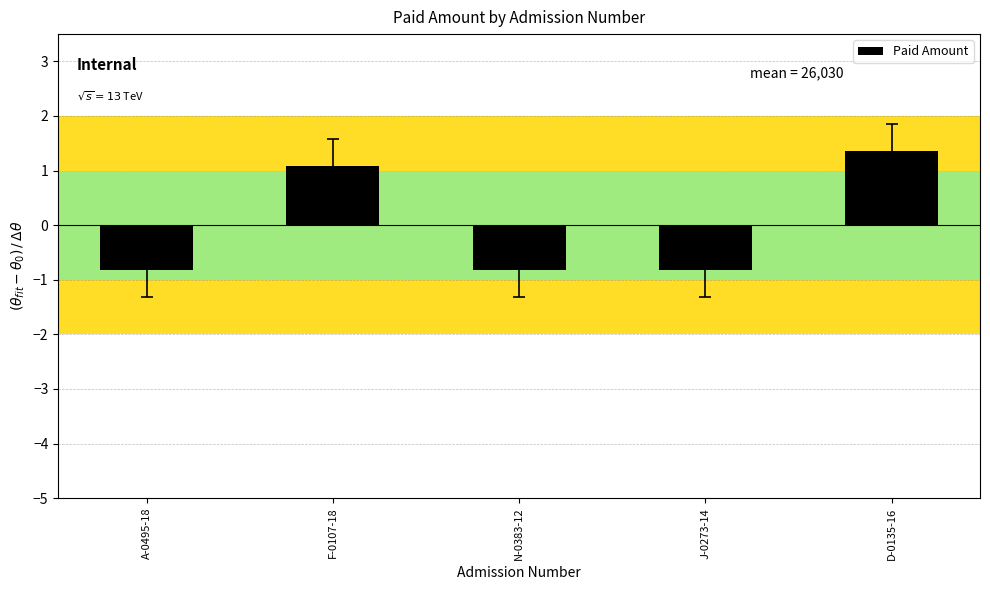

What is the sum of the values at D-0135-16 and F-0107-18?

2.4